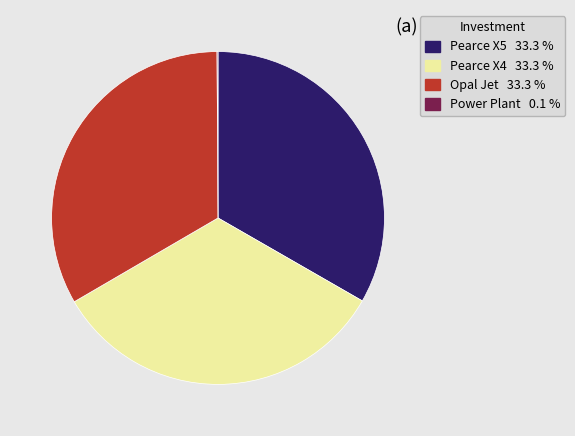

Does Opal Jet account for over 50% of the chart?

No